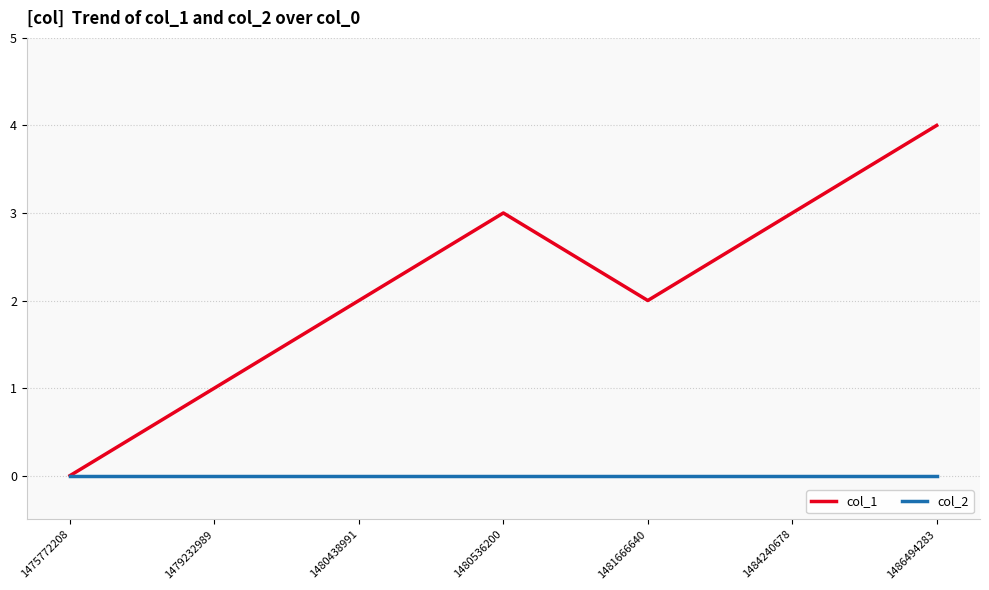

What are all the series names shown in the legend?

col_1, col_2